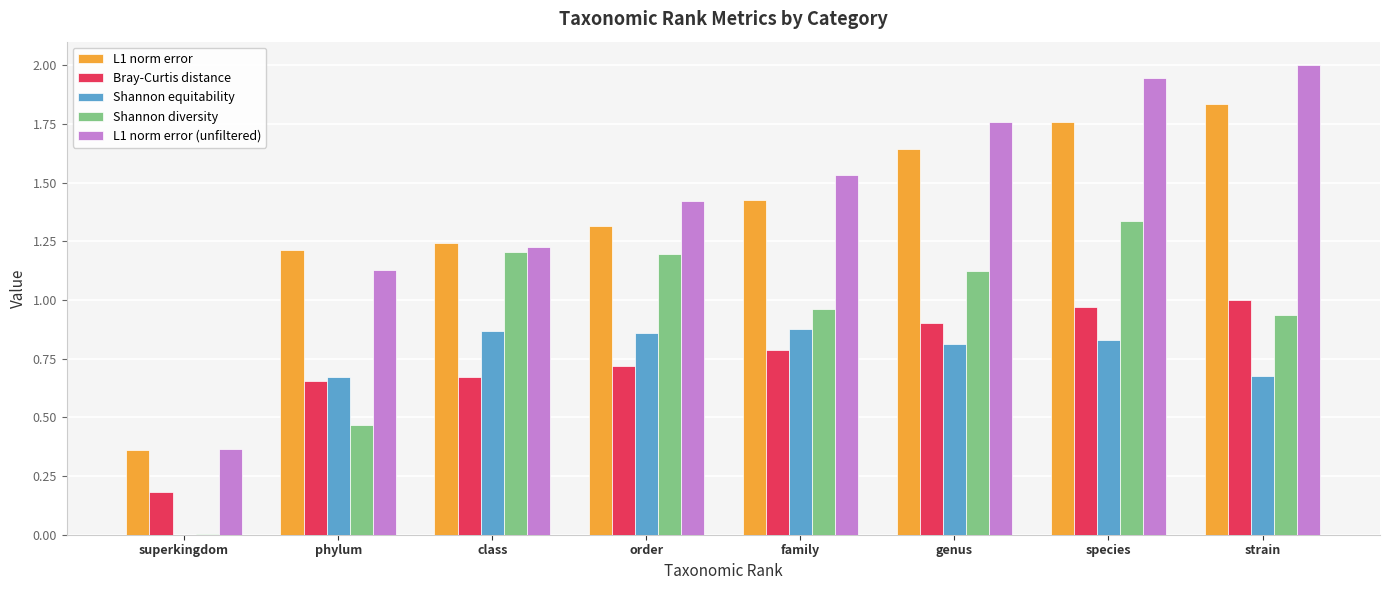

What are all the series names shown in the legend?

L1 norm error, Bray-Curtis distance, Shannon equitability, Shannon diversity, L1 norm error (unfiltered)